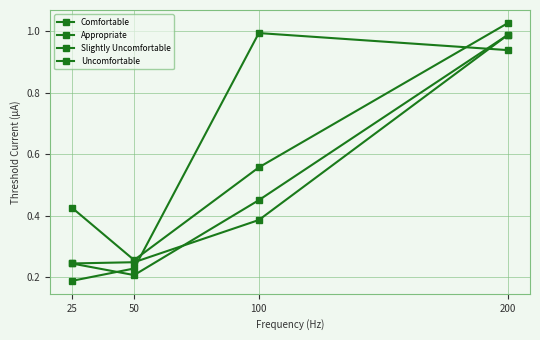

At how many categories does at least one series exceed 0?

4